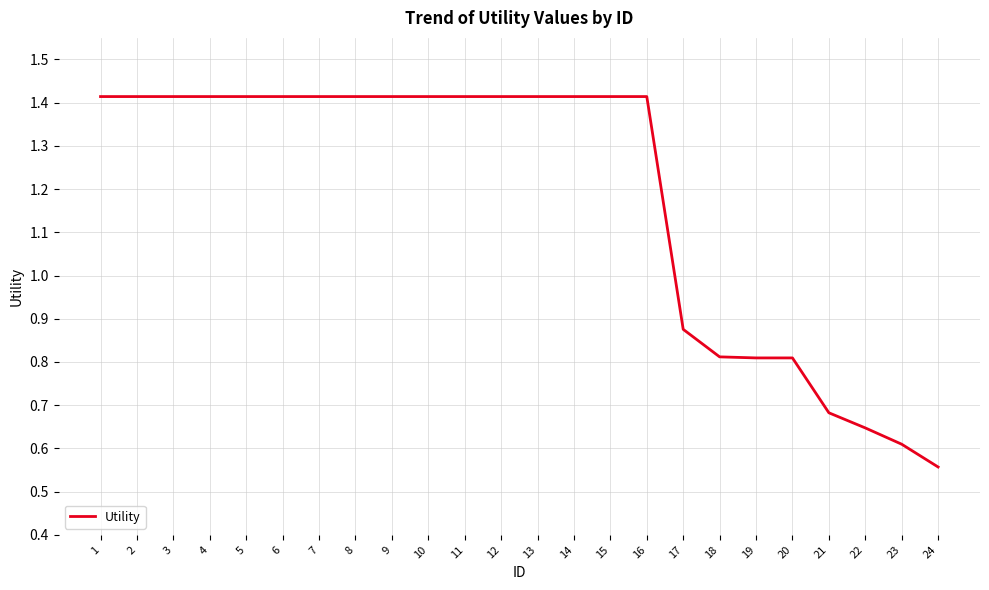

The value at 9 is 0.7. True or false?

False